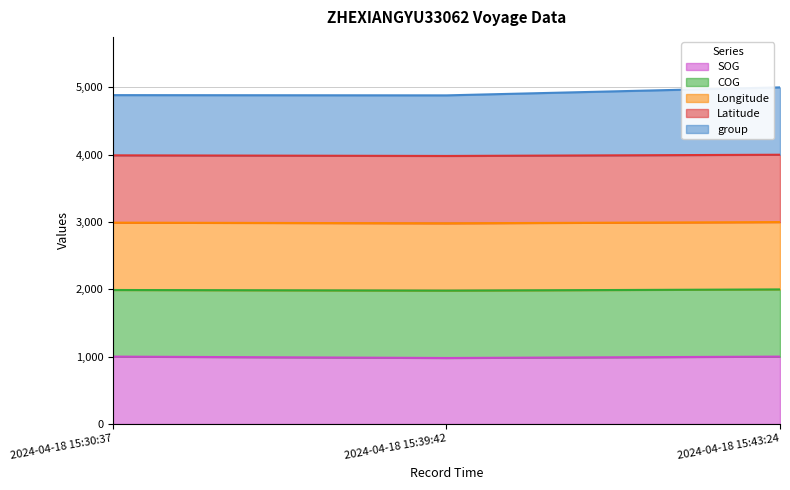

What is the highest value of the SOG series?

1000.0